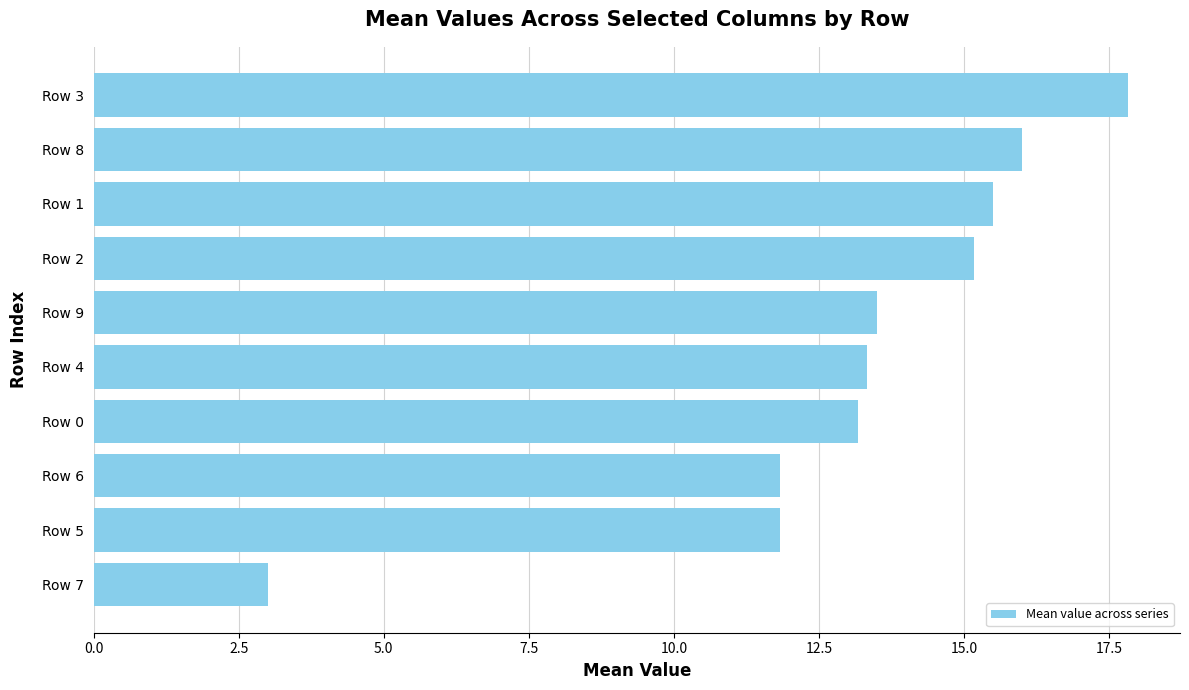

What is the change in value from Row 5 to Row 2?

+3.3